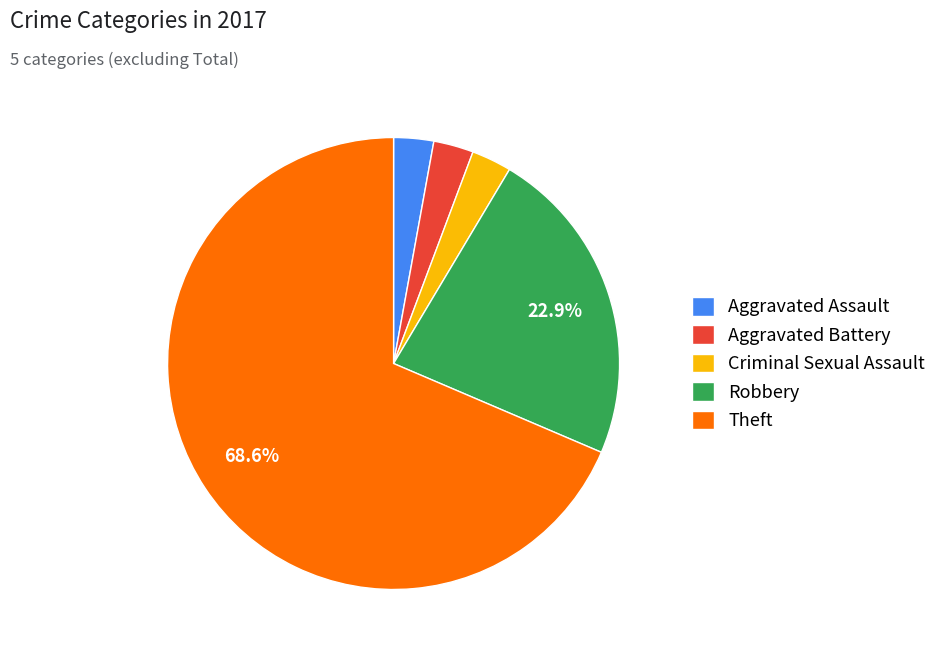

Which has a higher value, Robbery or Criminal Sexual Assault?

Robbery